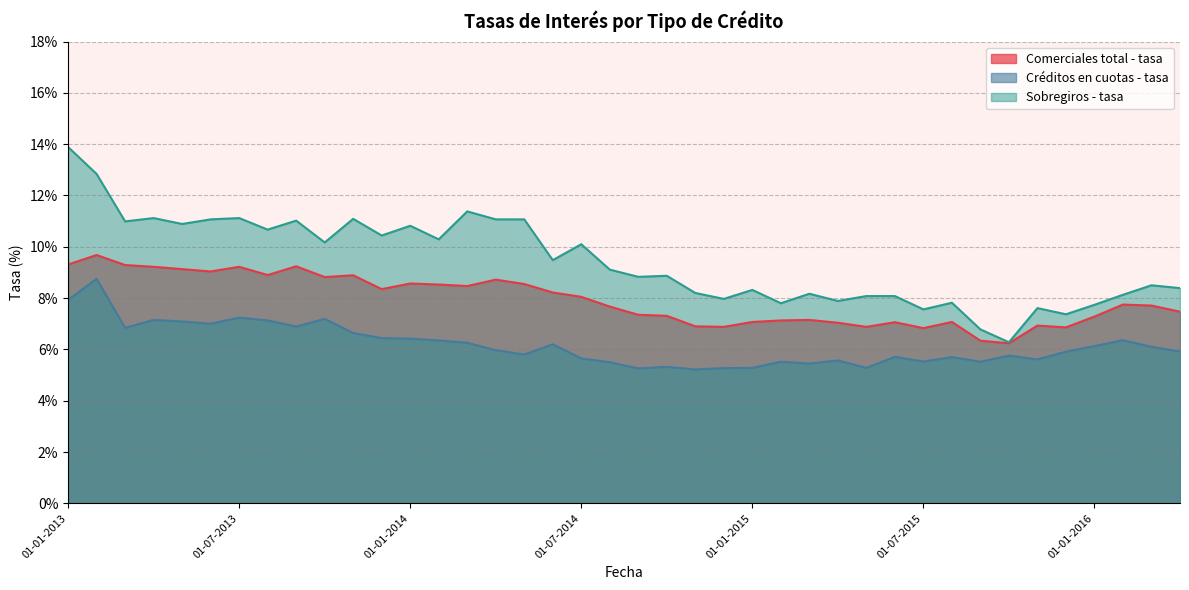

At which category is the sum across all series the highest?

01-02-2013